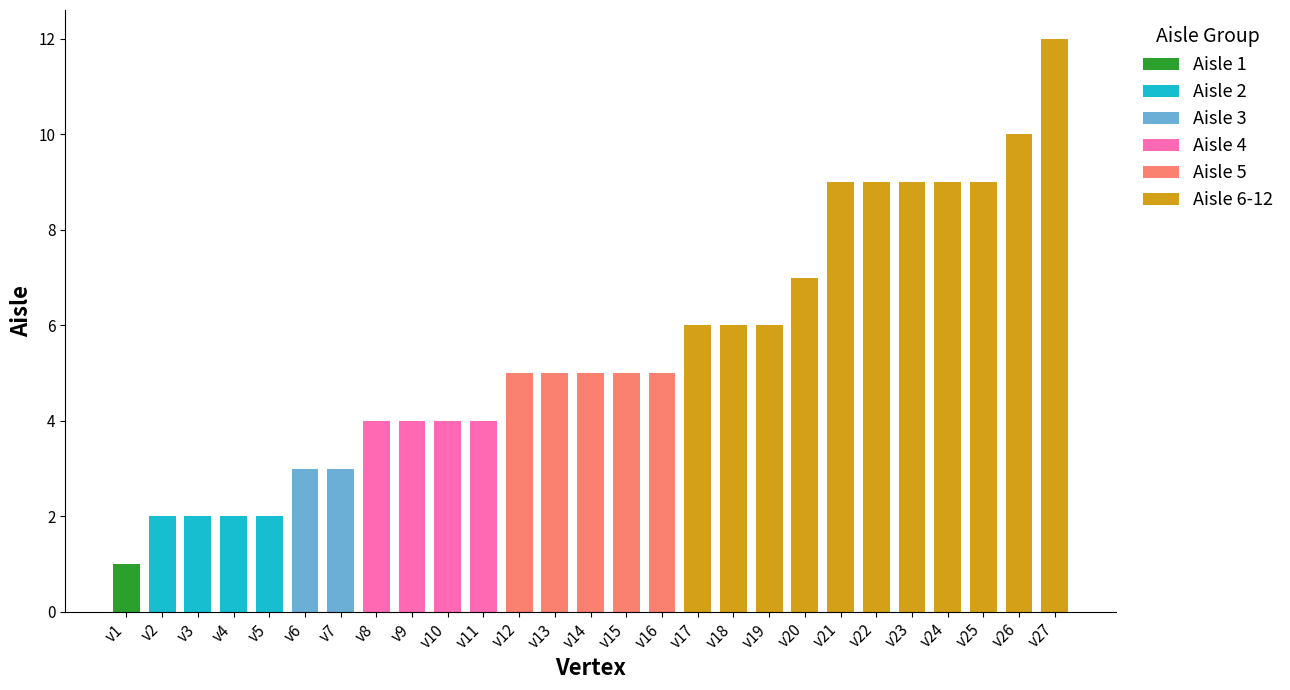

Reading right to left, transcribe all the data shown in this chart.

v27=12	v26=10	v25=9	v24=9	v23=9	v22=9	v21=9	v20=7	v19=6	v18=6	v17=6	v16=5	v15=5	v14=5	v13=5	v12=5	v11=4	v10=4	v9=4	v8=4	v7=3	v6=3	v5=2	v4=2	v3=2	v2=2	v1=1